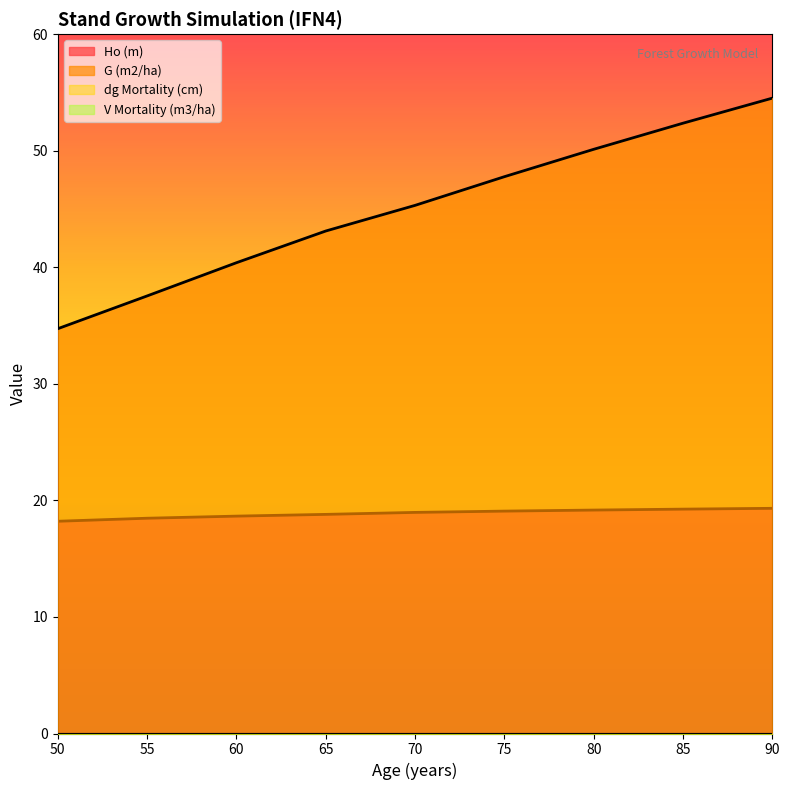

True or false: G (m2/ha) and Ho (m) cross at least once.

False